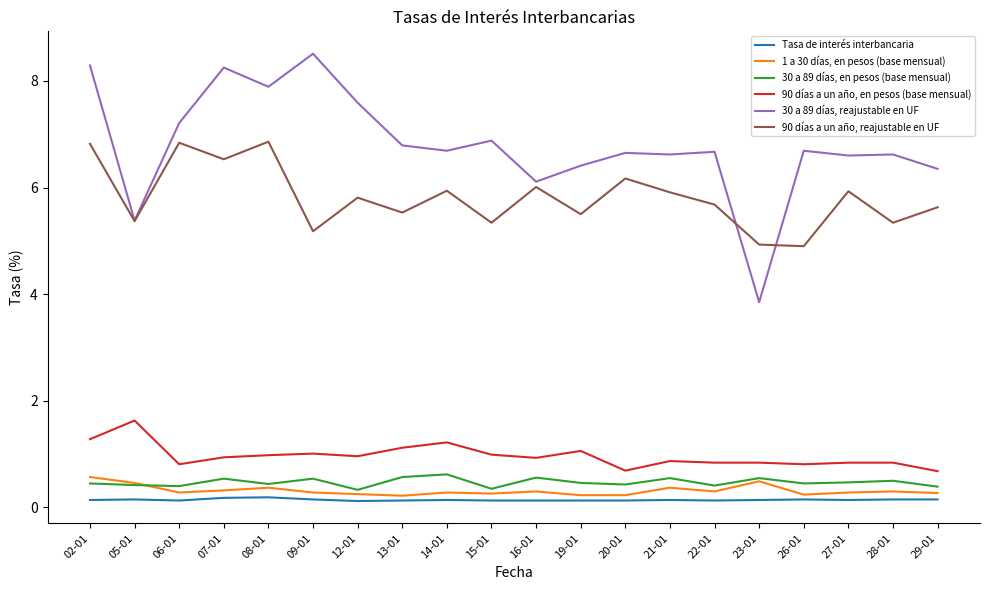

Rank the series at 19-01 from lowest to highest value.

Tasa de interés interbancaria, 1 a 30 días, en pesos (base mensual), 30 a 89 días, en pesos (base mensual), 90 días a un año, en pesos (base mensual), 90 días a un año, reajustable en UF, 30 a 89 días, reajustable en UF